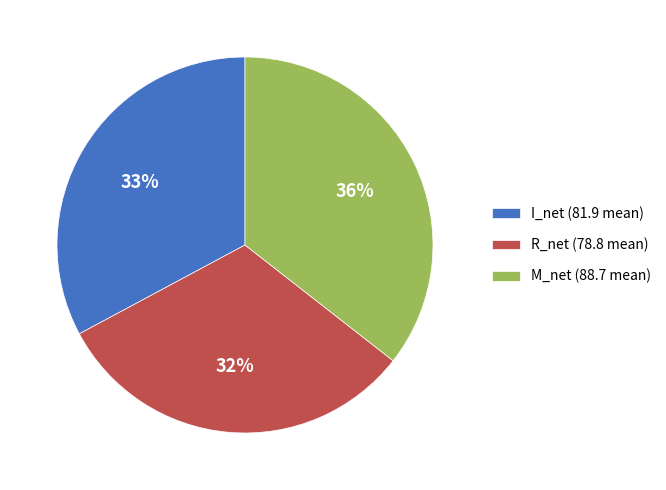

To the nearest percent, what is the difference between the largest and smallest slice percentages?

4%